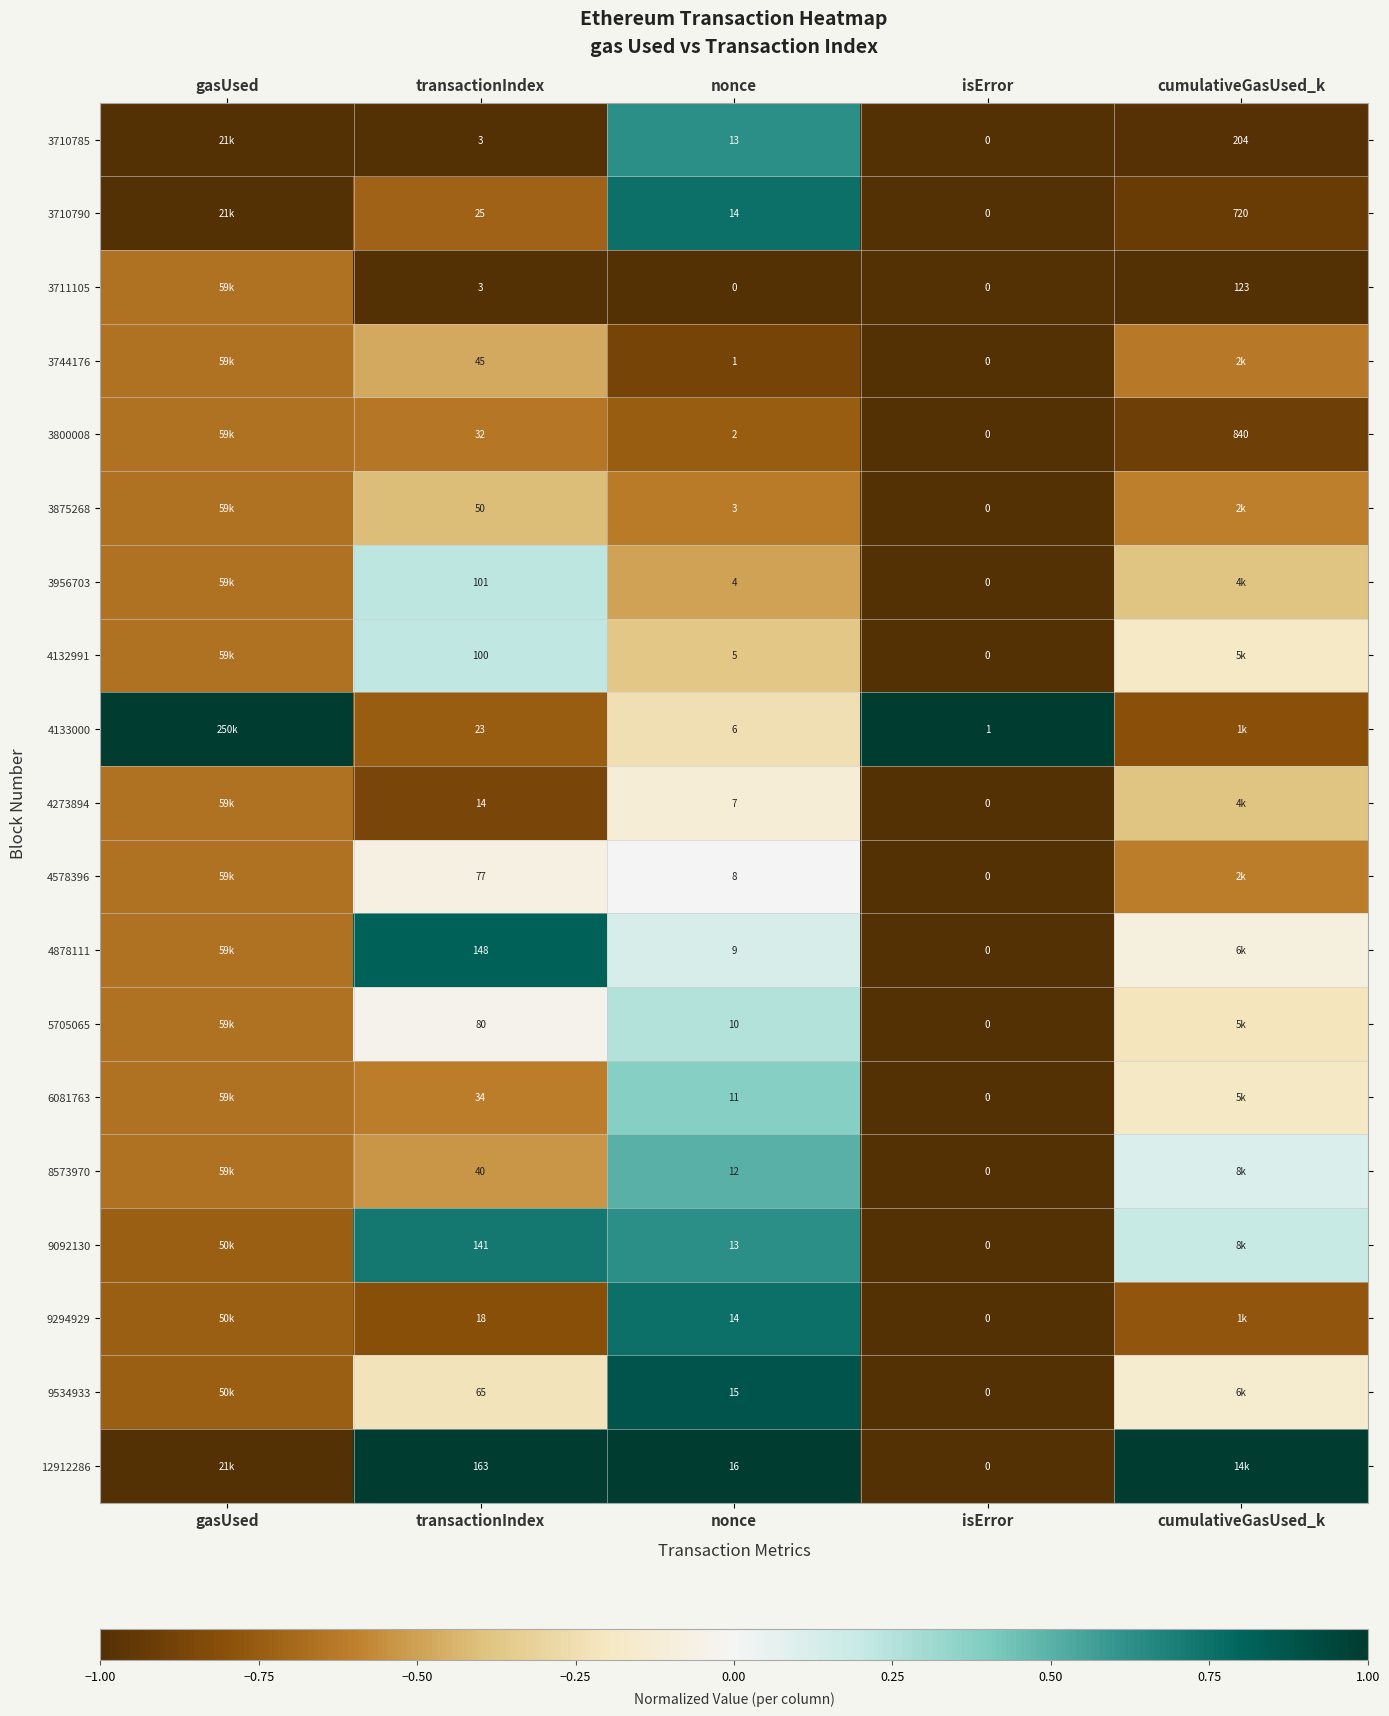

True or false: 3800008 has a value of -1.1 at nonce.

False